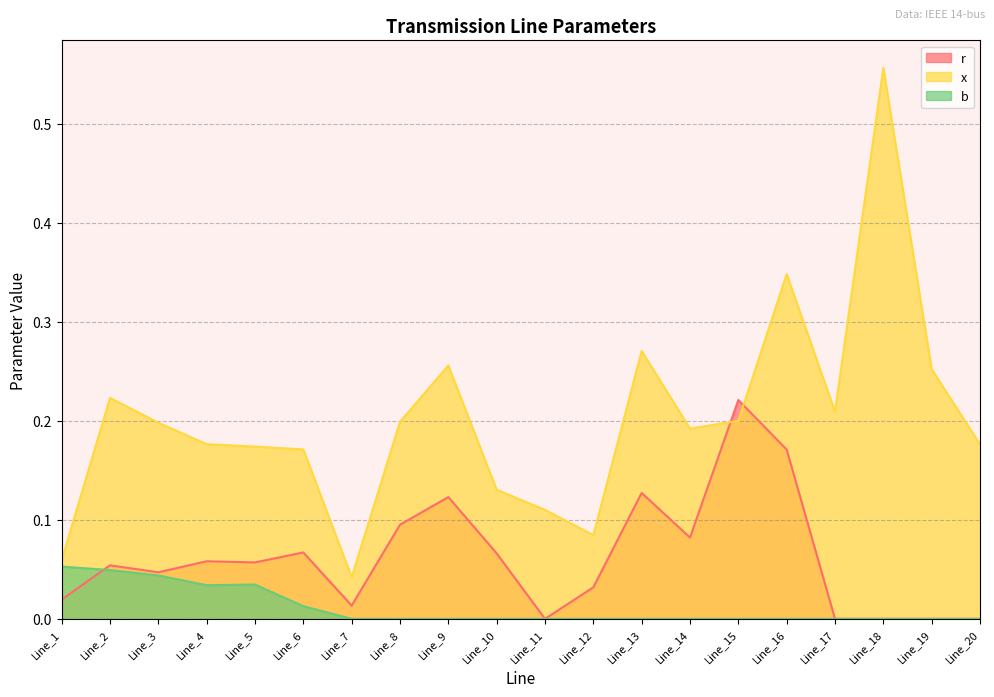

What is the spread (max minus min) of values at Line_4?

0.1